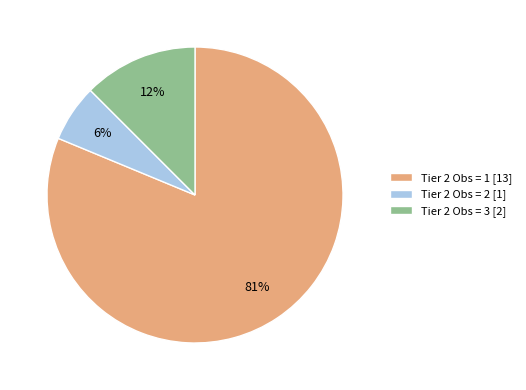

What is the largest slice in the pie chart?

Tier 2 Obs = 1 [13]